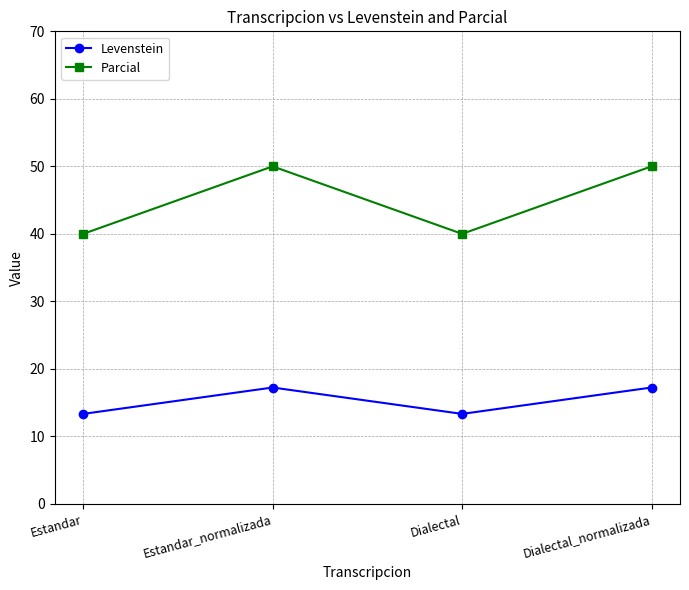

What is the maximum value for Levenstein?

17.2